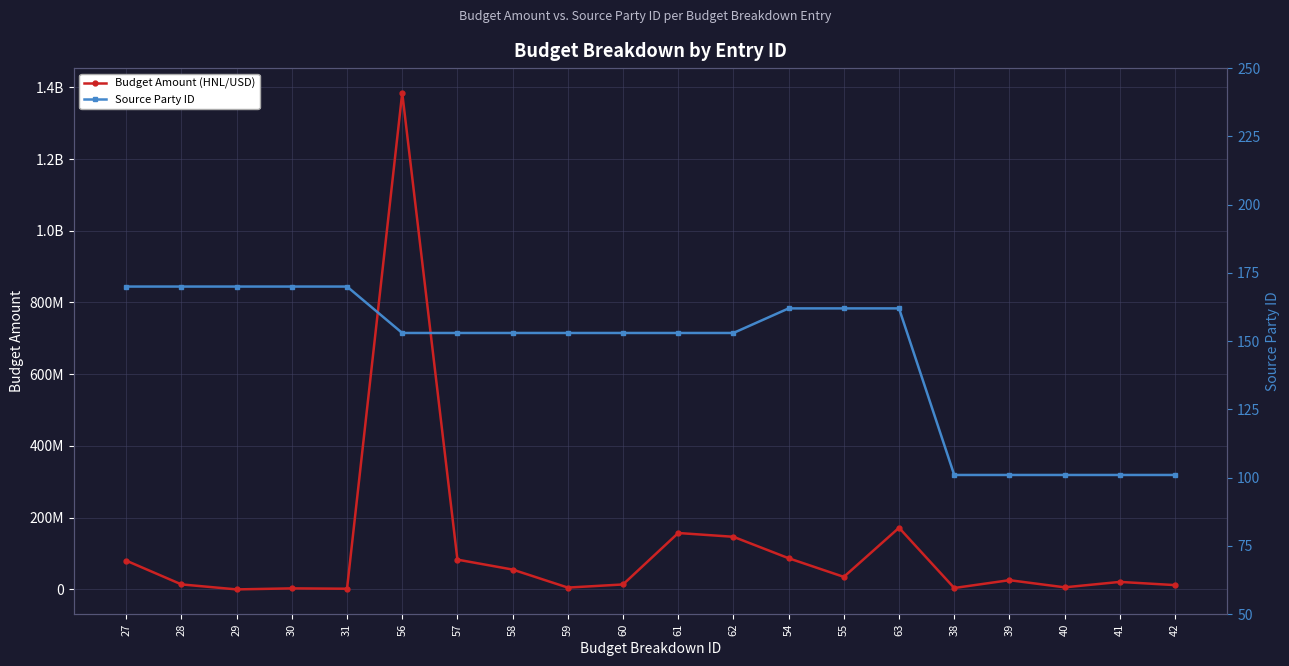

Does the chart display data point markers on the line(s)?

Yes